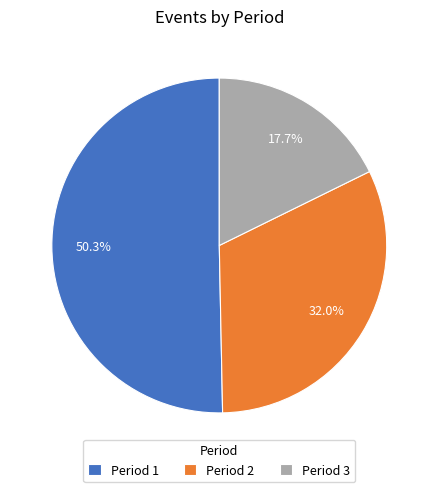

To the nearest percent, what is the average slice percentage?

33%